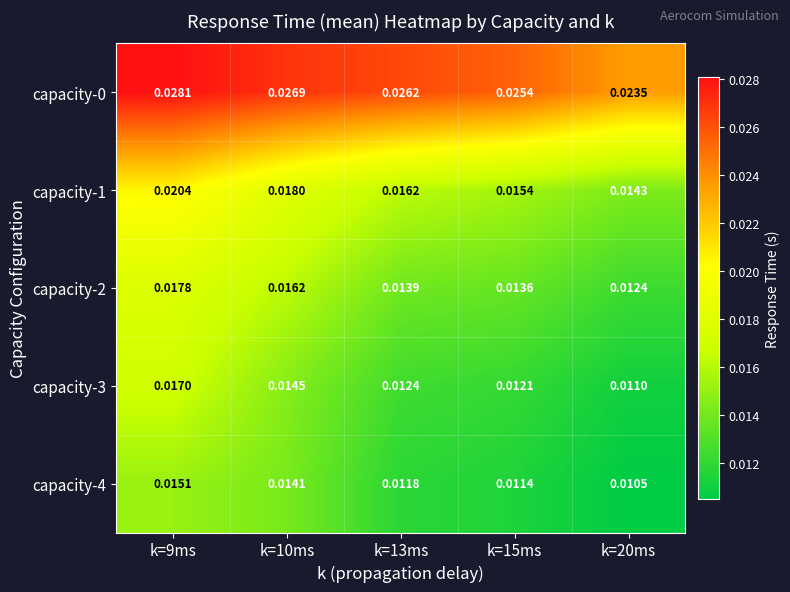

Is the value of capacity-2 at k=10ms greater than the value of capacity-4 at k=10ms?

Yes